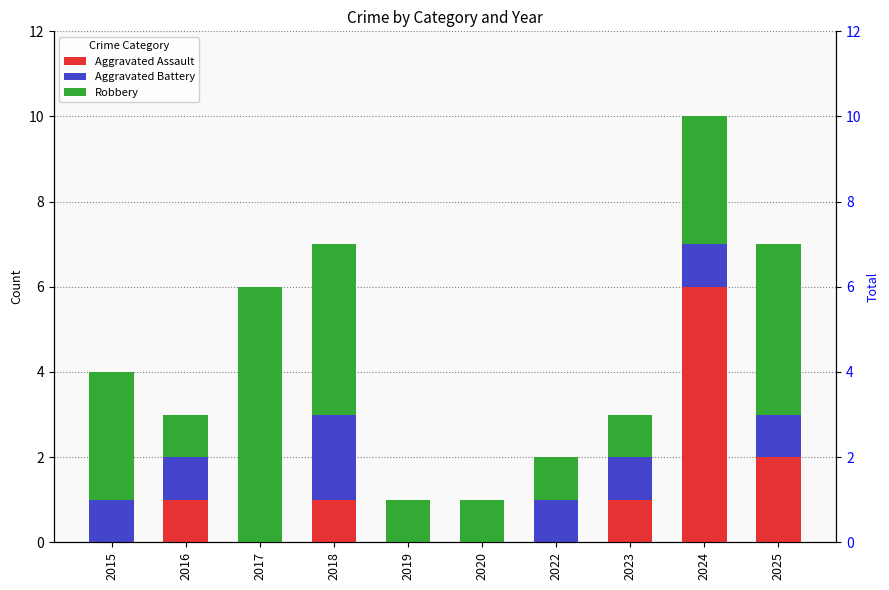

Is the value of Robbery at 2020 greater than the value of Aggravated Battery at 2024?

No